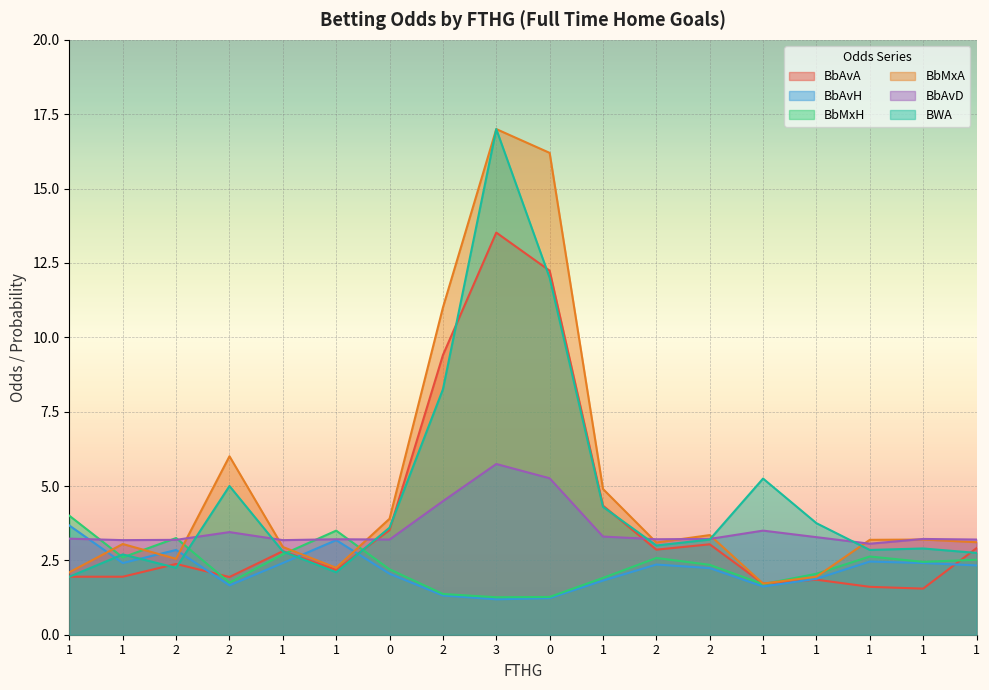

How many times do BbAvH and BWA cross each other?

5